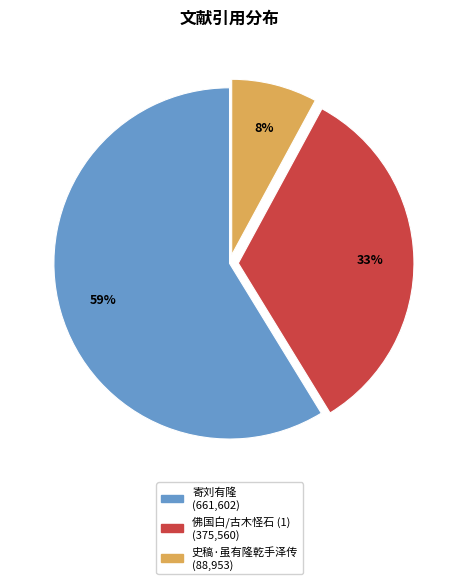

How many segments does this pie chart have?

3